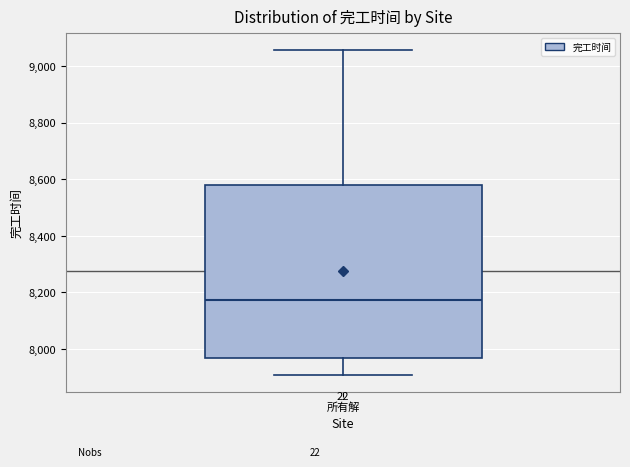

Where does the upper whisker of the box for 所有解 end on the y-axis? The values are not printed on the chart, so give them approximately, as read against the axis.

9060